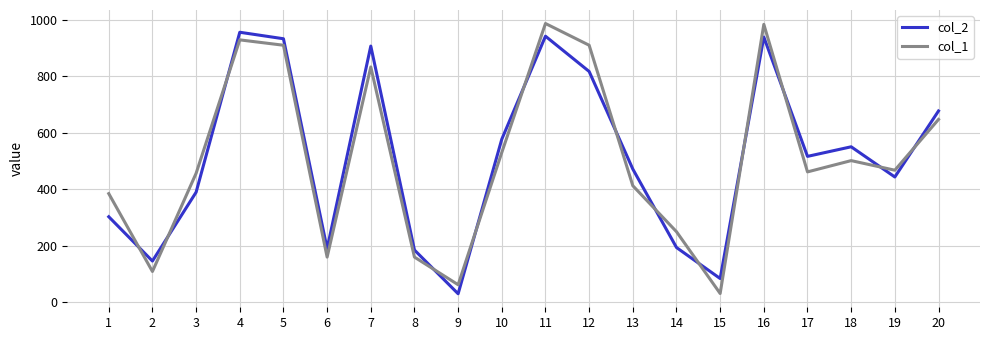

Does the chart have visible grid lines?

Yes